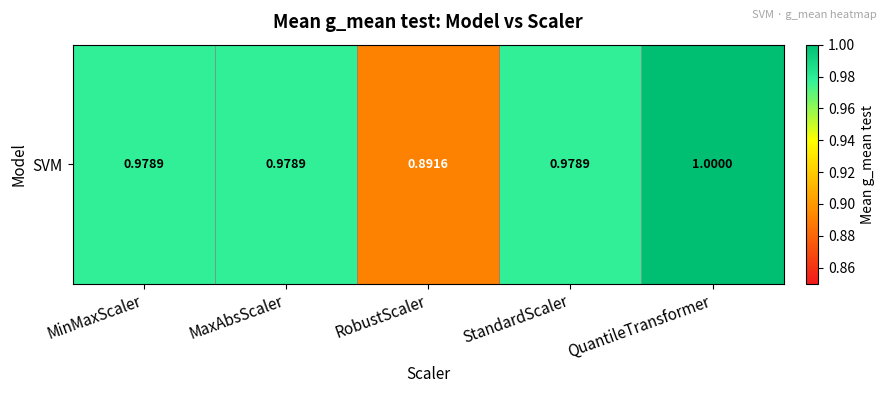

The value at QuantileTransformer is 1.0. True or false?

True